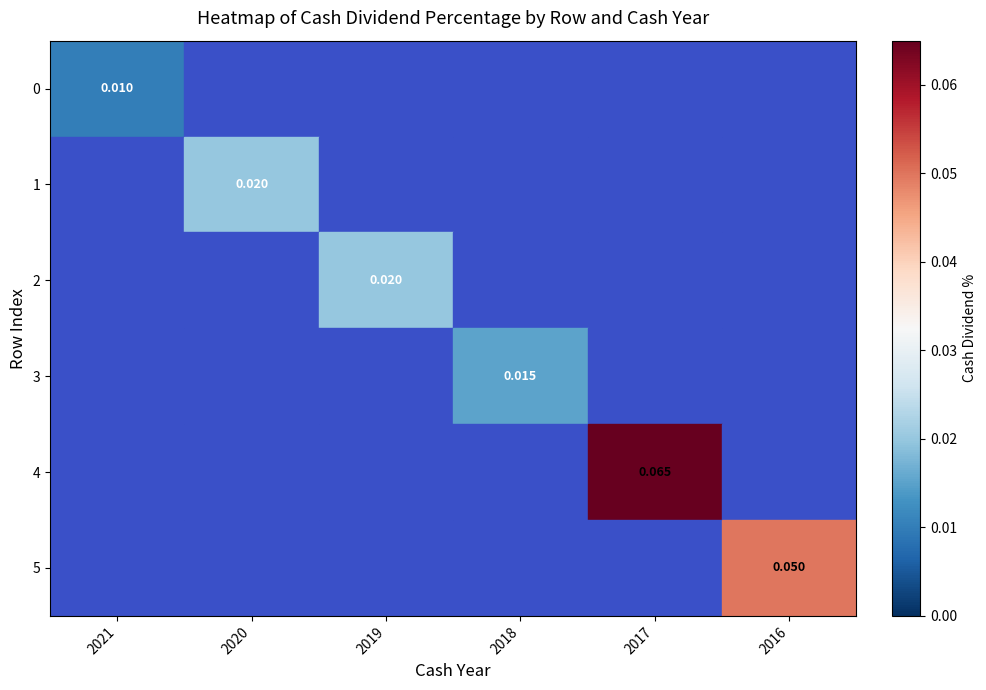

Rank the series at 2020 from lowest to highest value.

0, 2, 3, 4, 5, 1